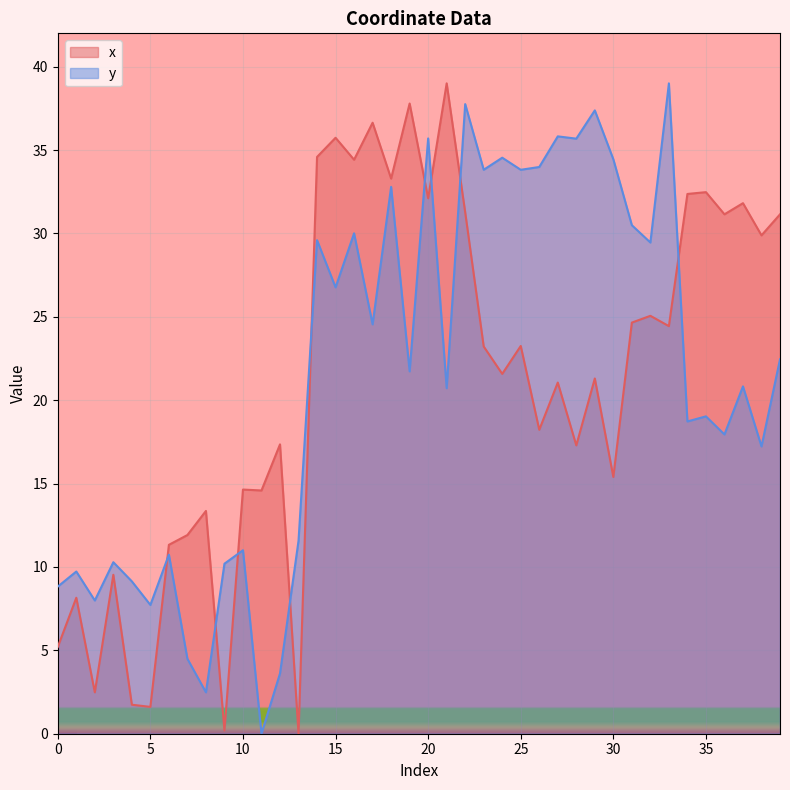

At which category is the sum across all series the highest?

22